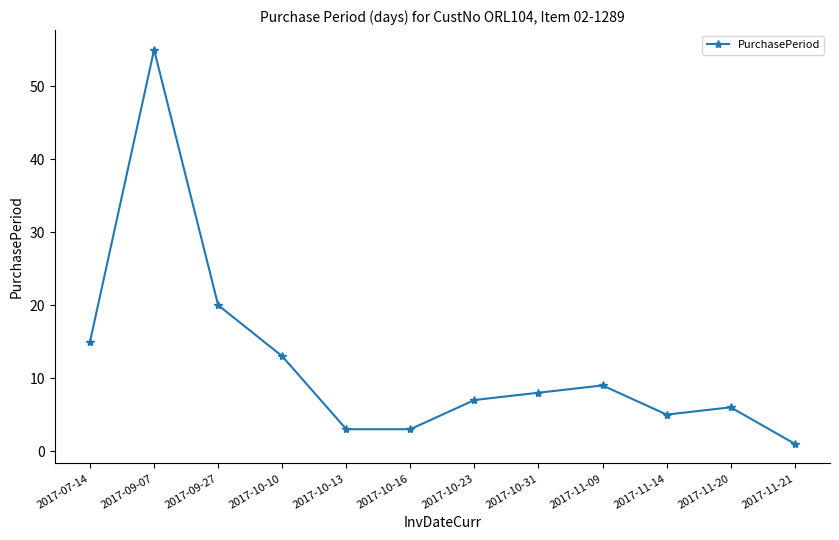

What position from the left is 2017-11-20?

11